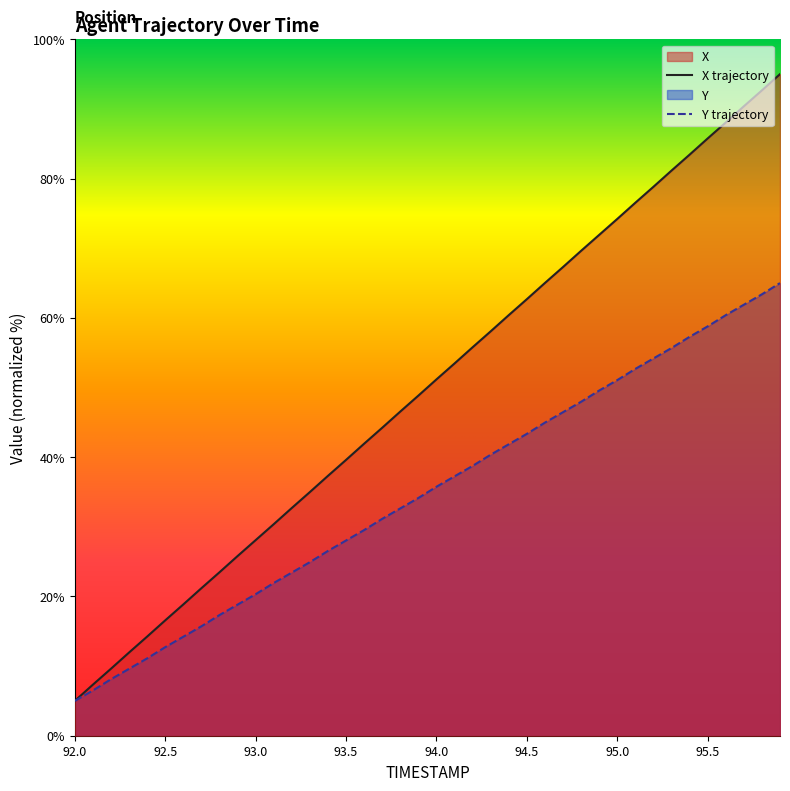

Where does the X series first go above 35?

94.0